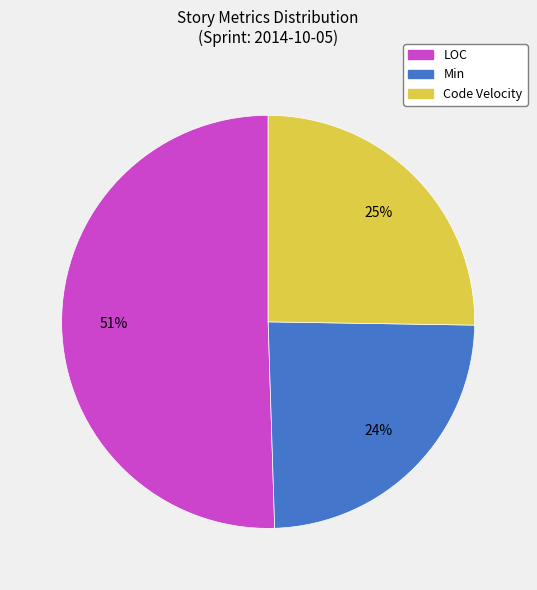

Which has a higher value, Code Velocity or LOC?

LOC